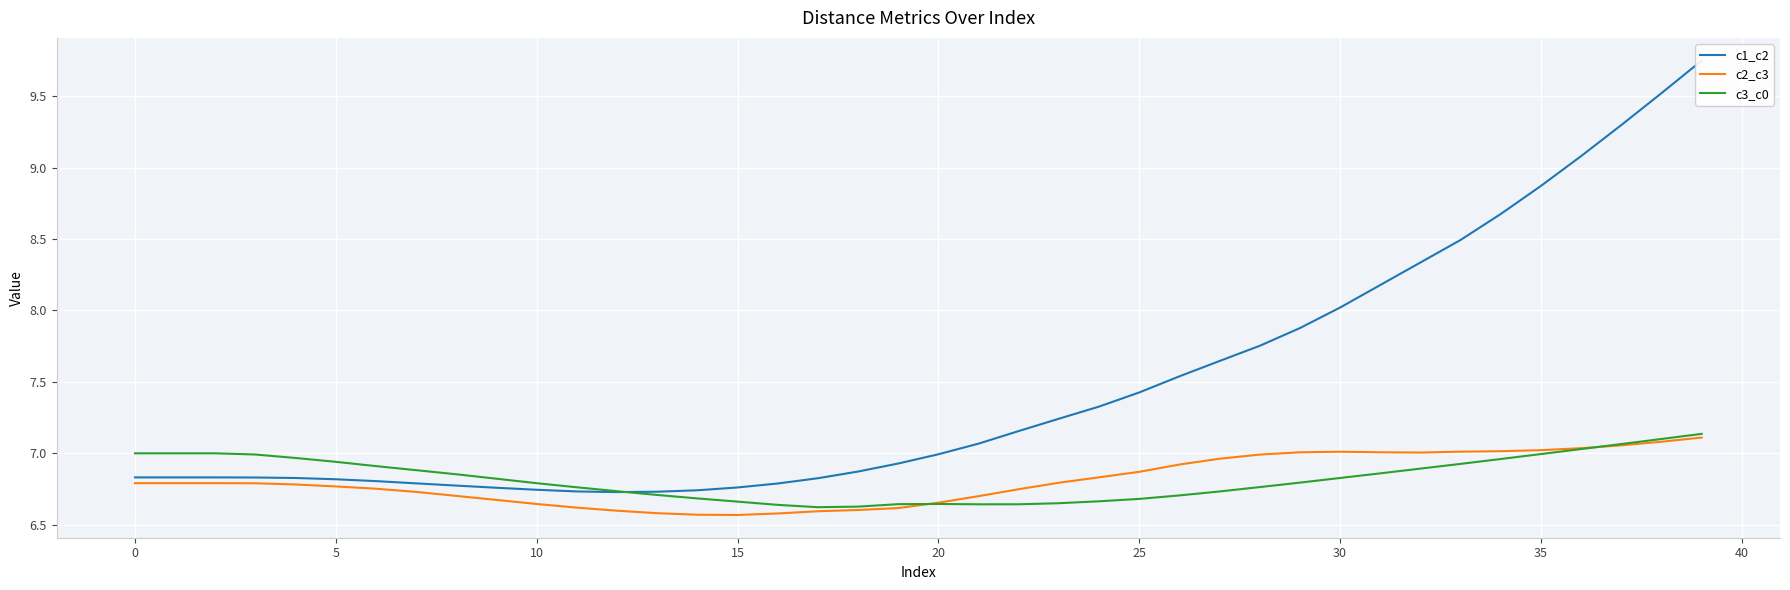

Which category has the highest value across all series?

39